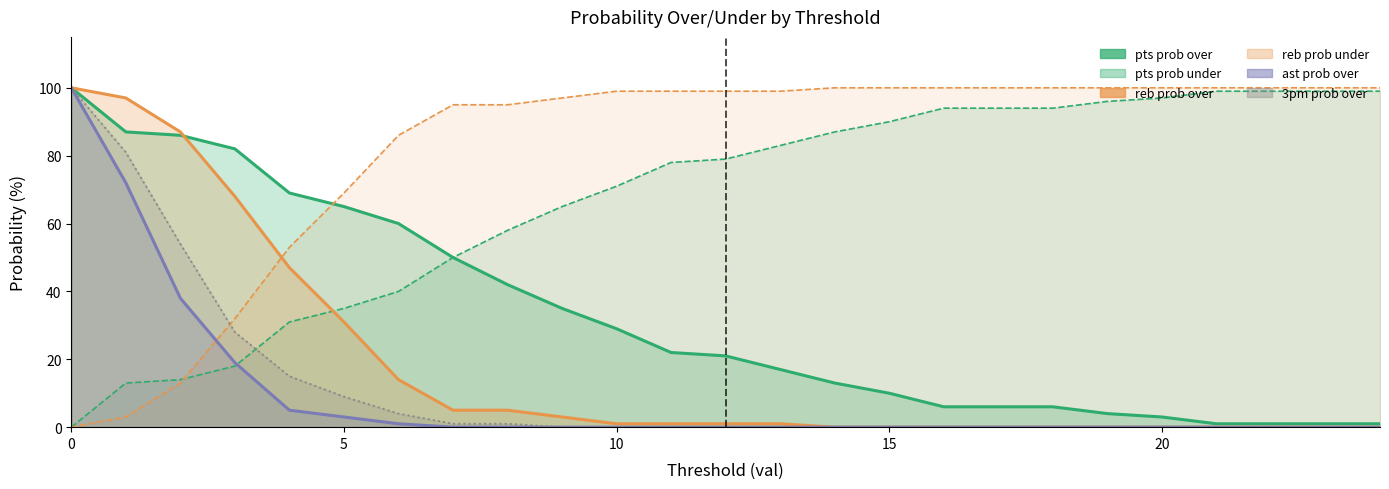

True or false: reb prob over and pts prob under cross at least once.

True